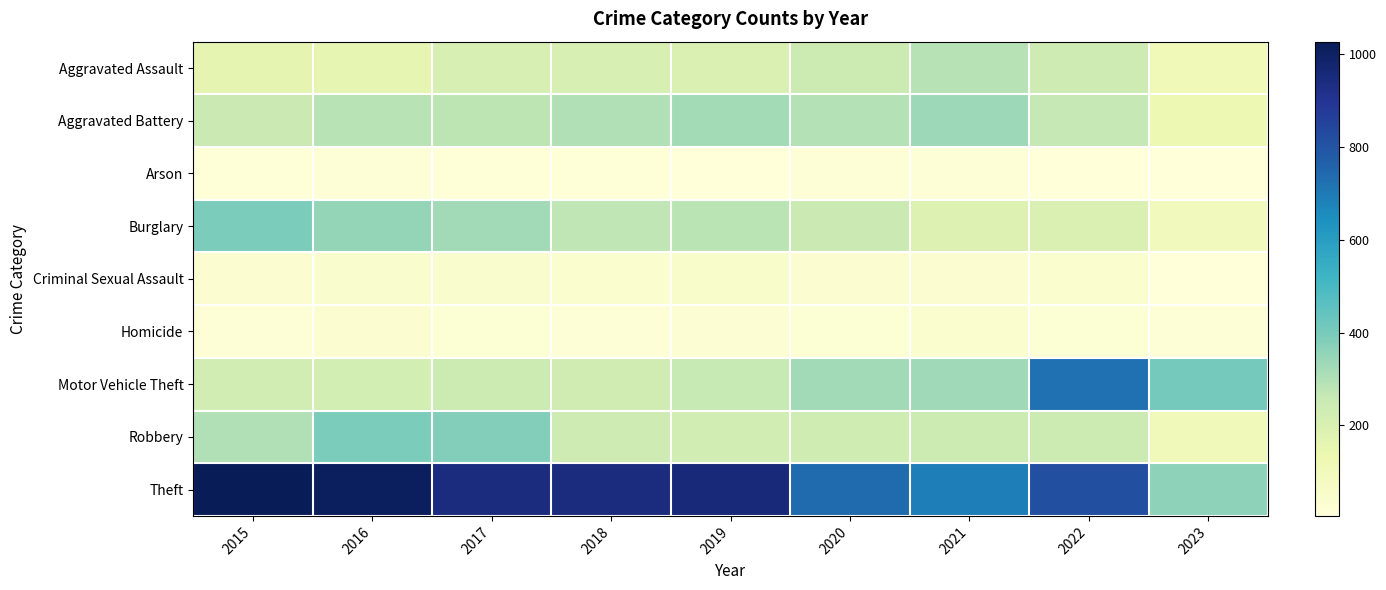

Which category has the highest value across all series?

2015